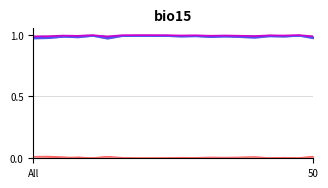

How many lines are shown in the chart?

2